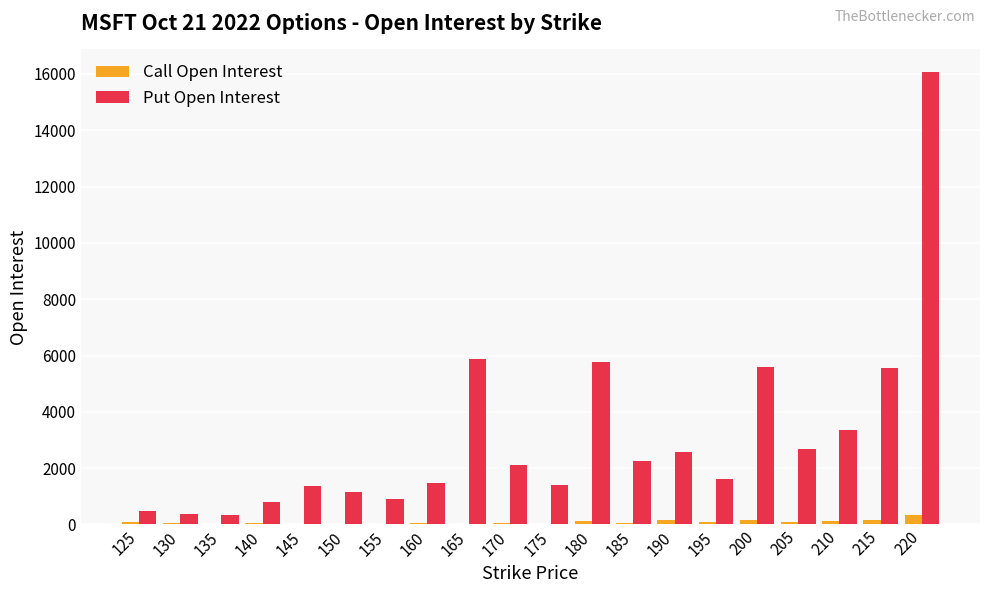

Count the number of data series in this chart.

2